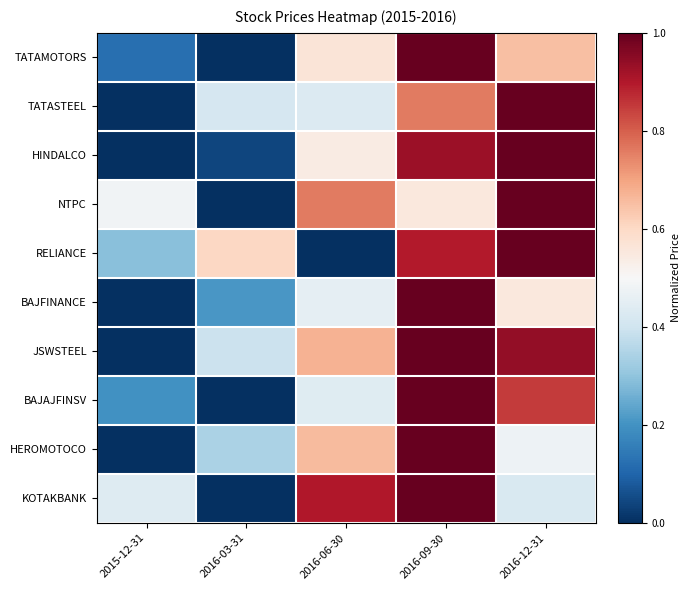

At 2015-12-31, list the series in order from smallest to largest.

TATASTEEL, HINDALCO, BAJFINANCE, JSWSTEEL, HEROMOTOCO, TATAMOTORS, BAJAJFINSV, RELIANCE, KOTAKBANK, NTPC